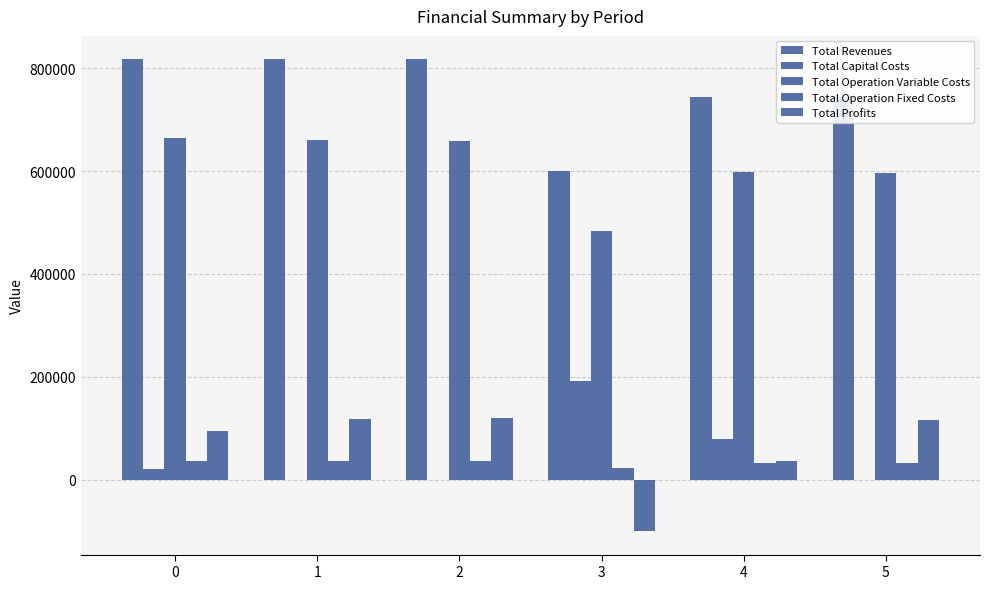

Reading left to right, what are all the values shown in this chart?

Total Revenues: 0=816706.5	1=816706.5	2=816706.5	3=600854.9	4=744640.1	5=744640.1
Total Capital Costs: 0=20768.0	1=0.0	2=0.0	3=192800.0	4=79200.0	5=0.0
Total Operation Variable Costs: 0=663216.0	1=661144.0	2=659069.1	3=483484.2	4=597161.7	5=595262.0
Total Operation Fixed Costs: 0=37214.8	1=37214.8	2=37214.8	3=23847.8	4=32170.7	5=32170.7
Total Profits: 0=95507.7	1=118347.8	2=120422.6	3=-99277.1	4=36107.7	5=117207.4